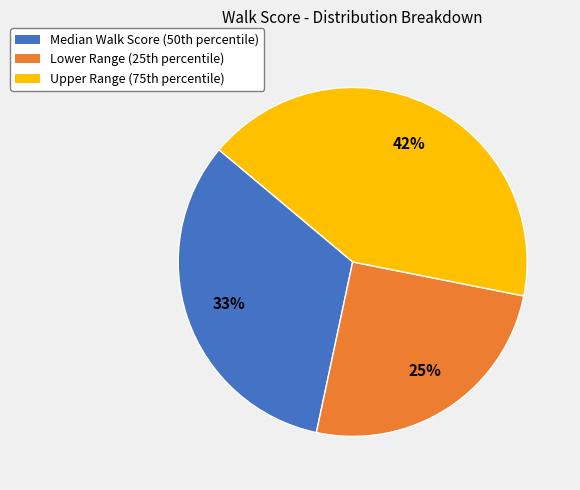

What is the smallest slice in the pie chart?

Lower Range (25th percentile)